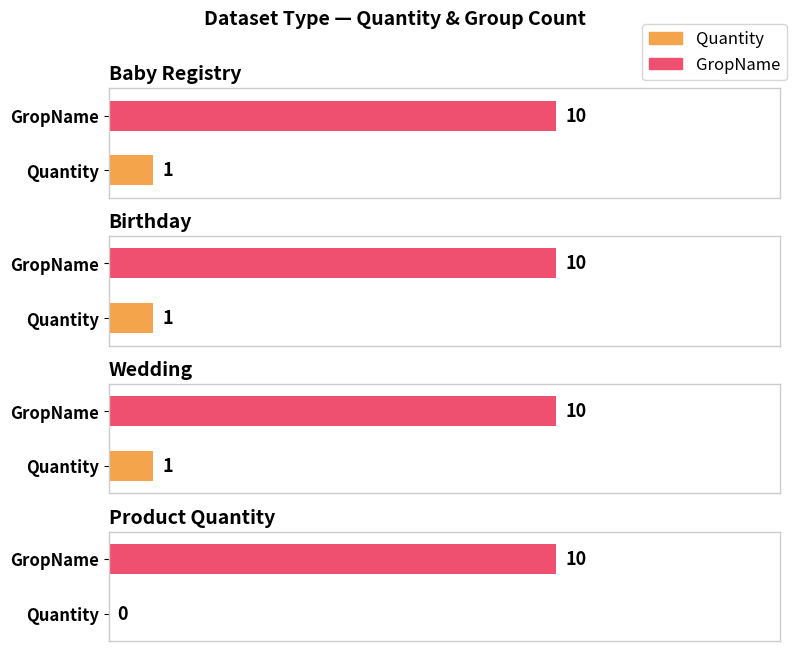

What is the difference between the maximum and minimum values in the Quantity series?

1